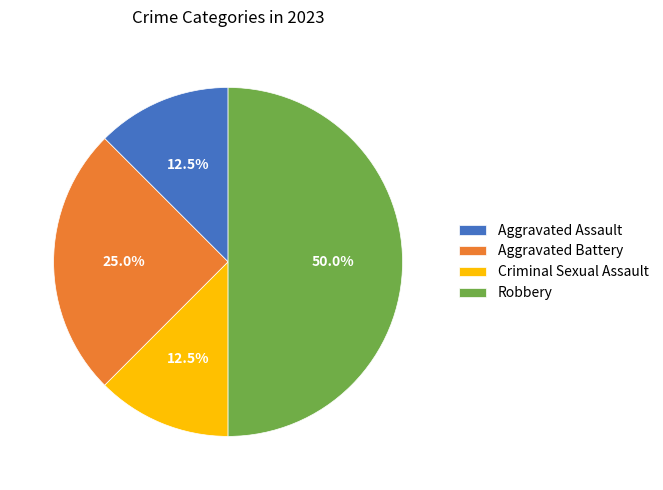

Which category has the biggest portion of the pie?

Robbery